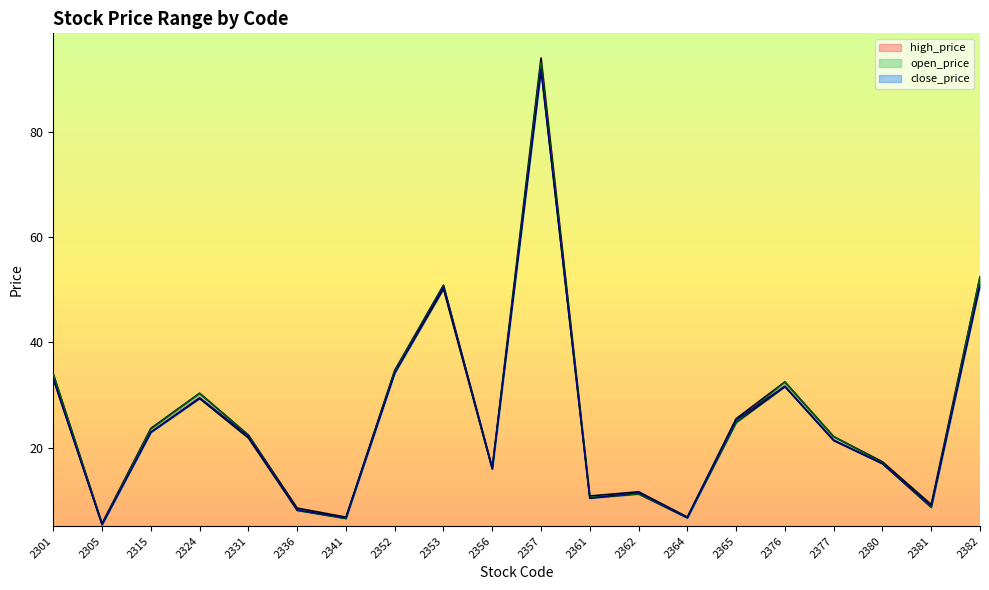

Is it true that open_price equals 11.0 at 2376?

False